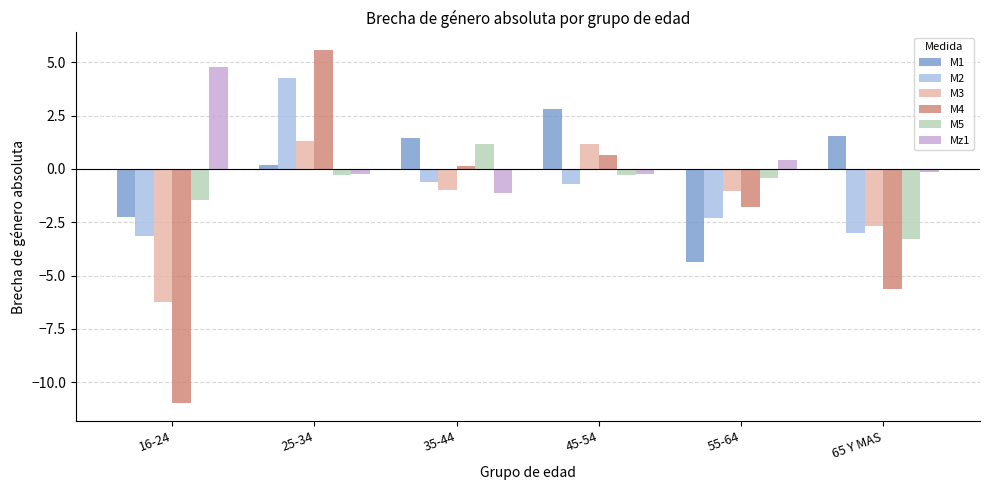

How many distinct data groups are displayed?

6